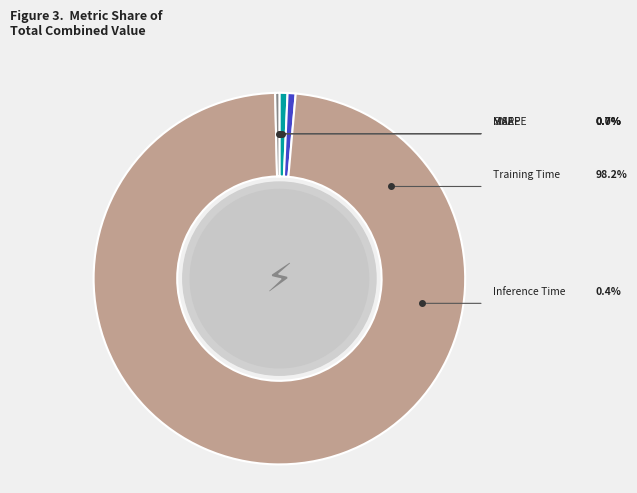

What is the total percentage of MSE and Training Time?

98.2%